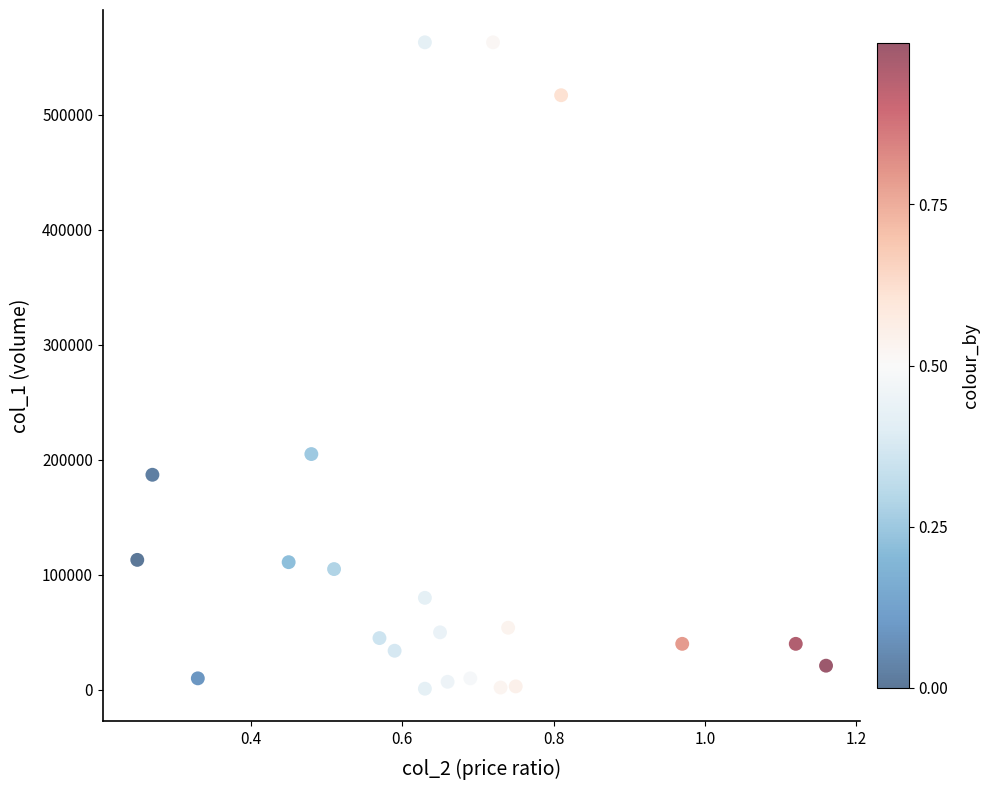

What Y value in the scatter plot is closest to 282000?

205000